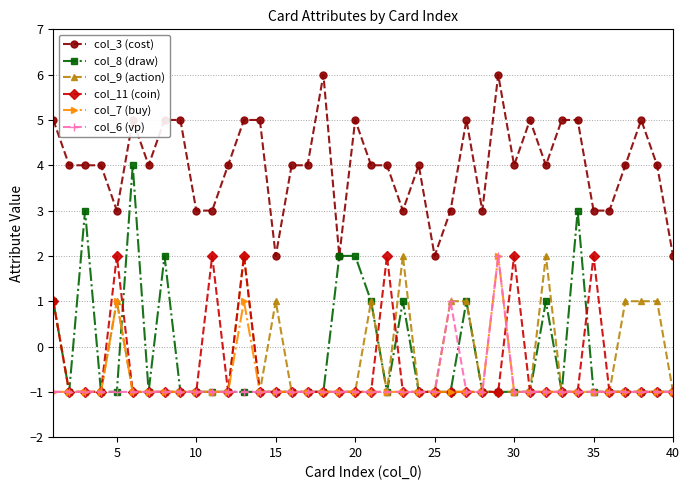

True or false: col_6 (vp) has more than 1 points higher than both neighbors.

True